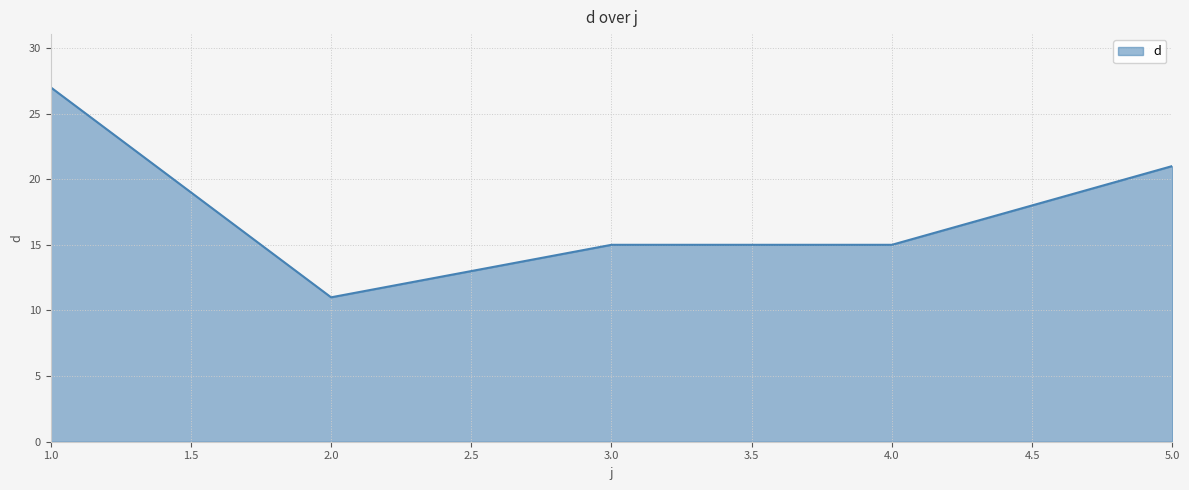

Does the chart have visible grid lines?

Yes